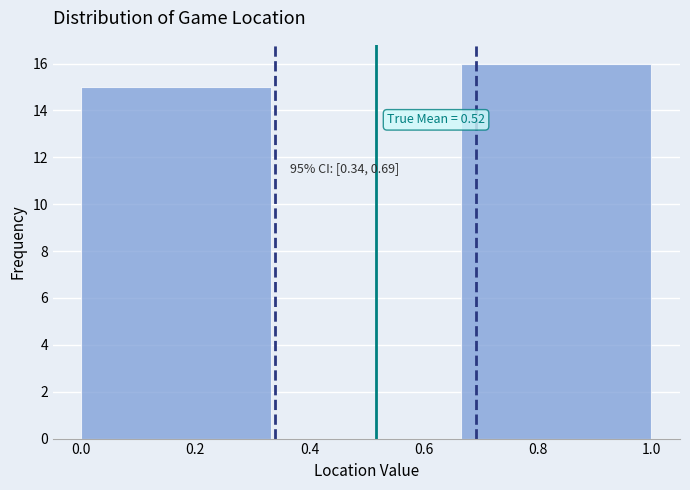

Which range on the x-axis has the tallest bar?

0.66 to 1.00